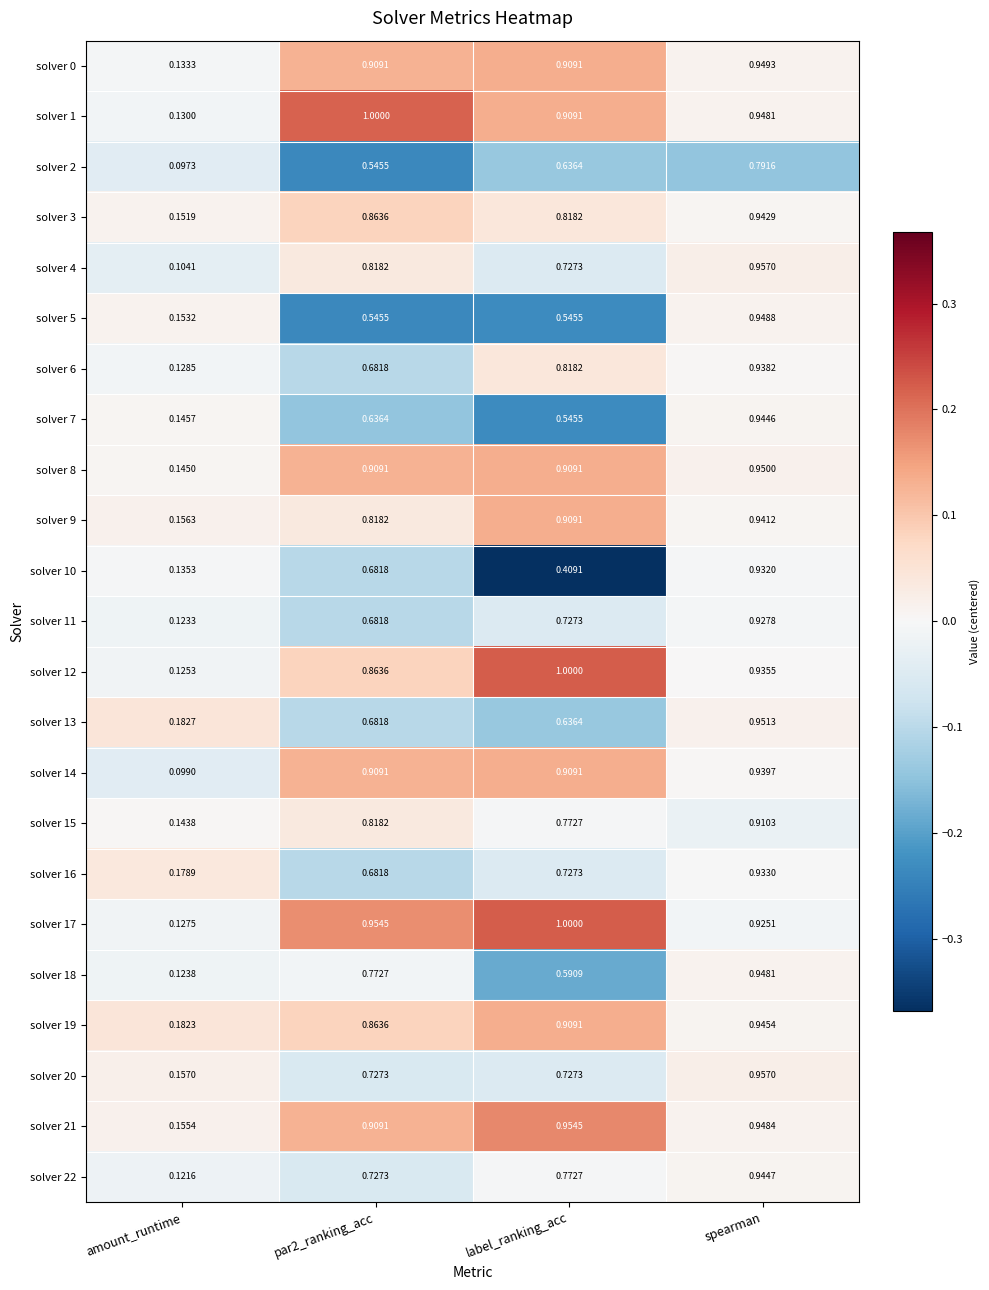

At which label is solver 22 closest to 0?

amount_runtime